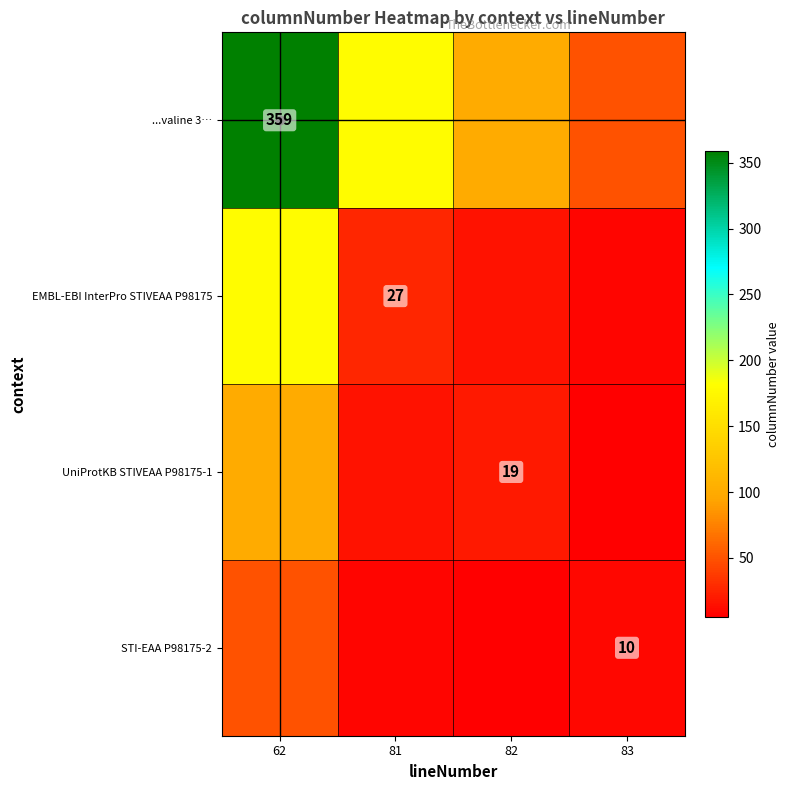

The STI-EAA P98175-2 series shows 10 at 83. True or false?

True